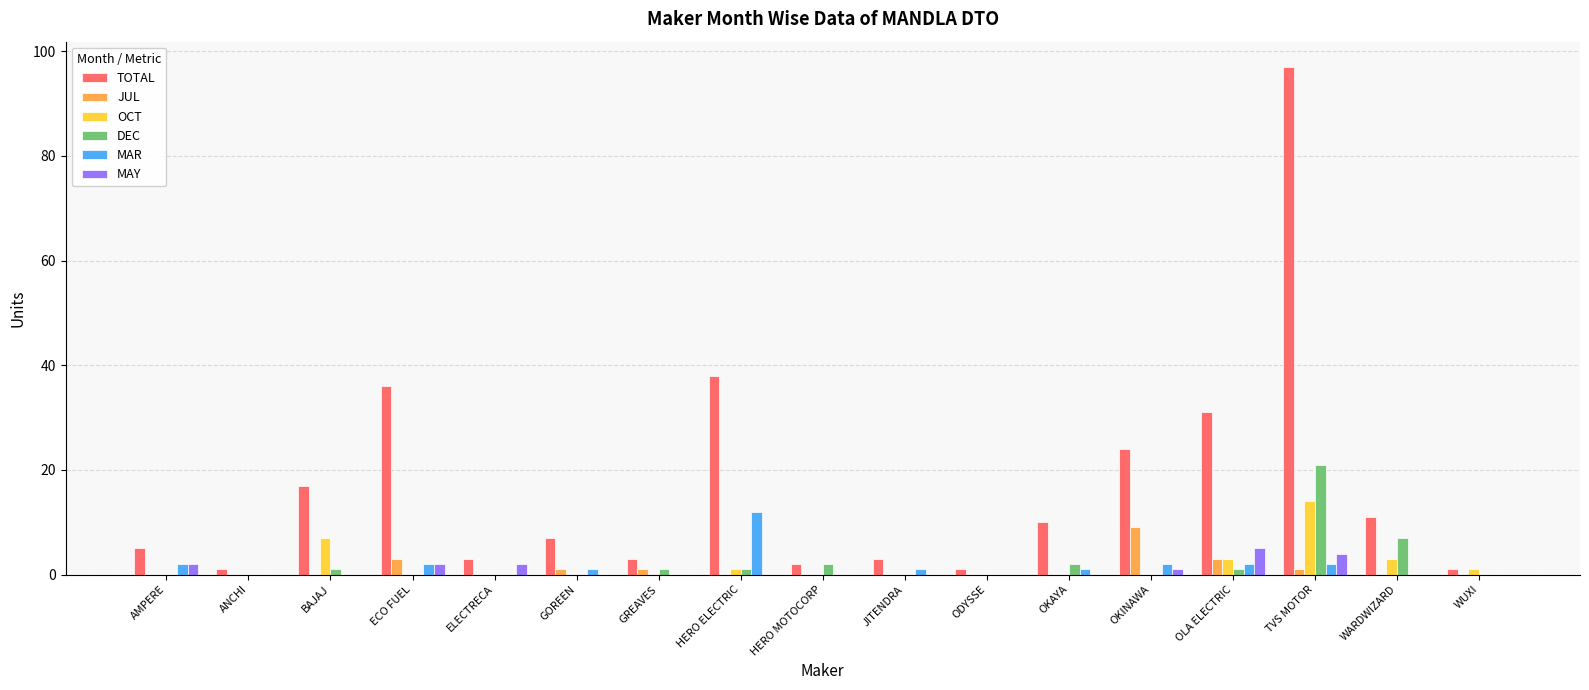

What are all the series names shown in the legend?

TOTAL, JUL, OCT, DEC, MAR, MAY